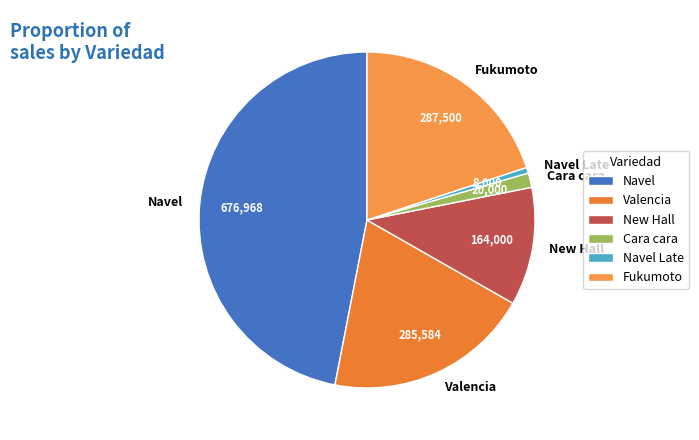

Between Valencia and Cara cara, which is larger?

Valencia